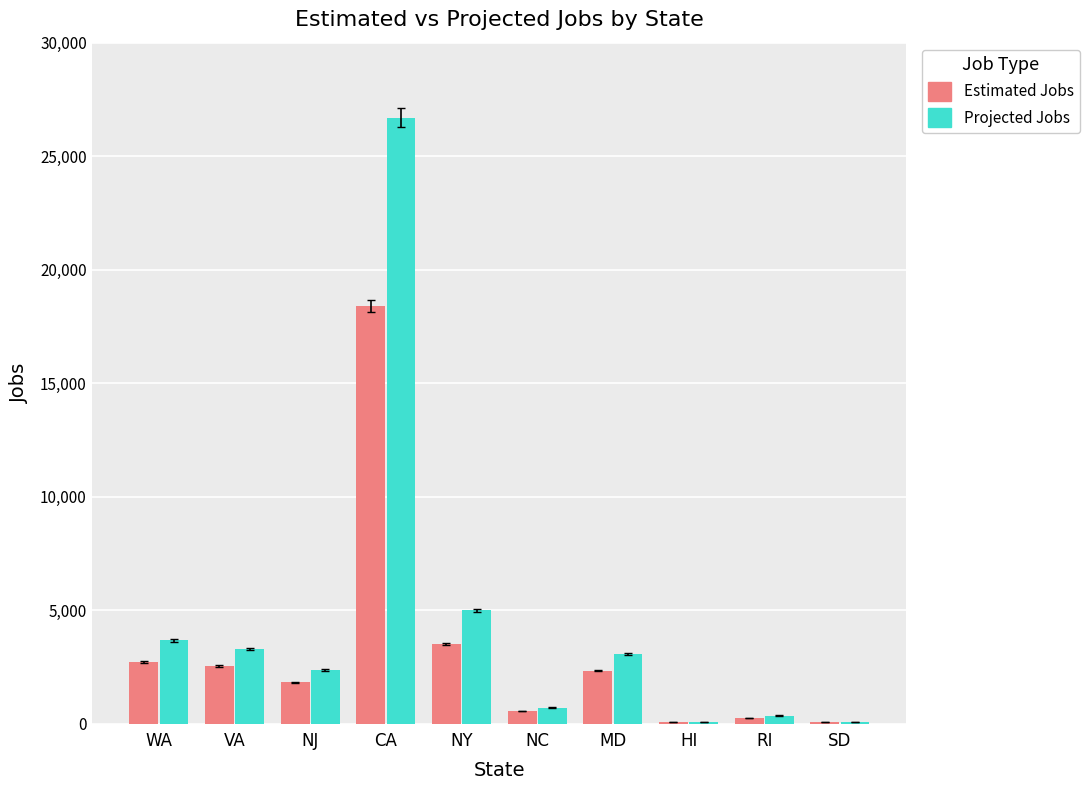

What is the sum of all Projected Jobs values?

45220